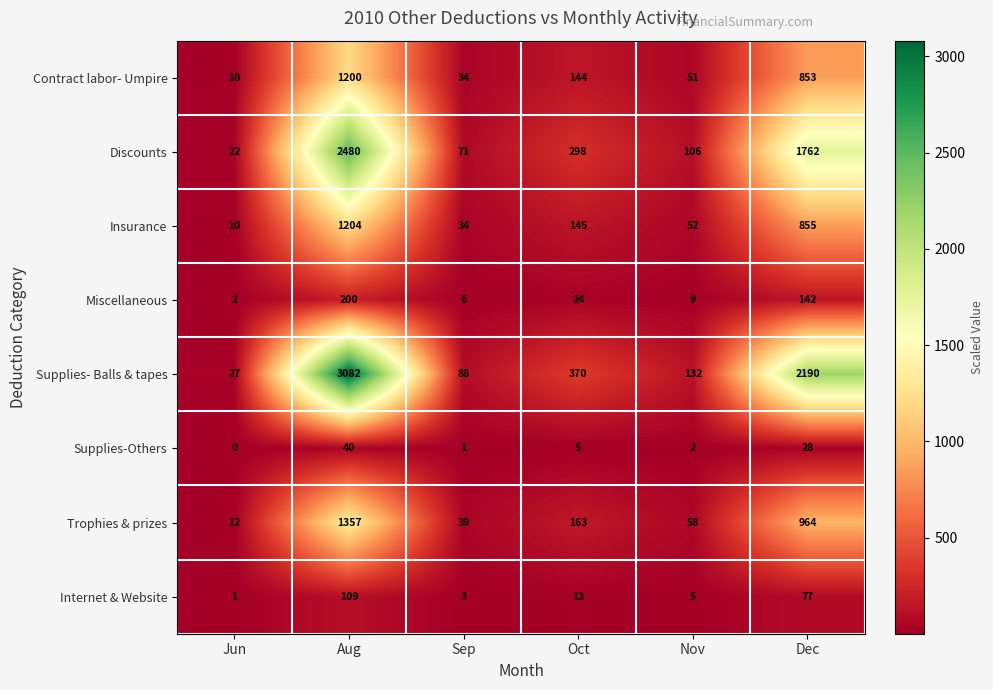

What is the sum of the Insurance values at Nov and Oct?

197